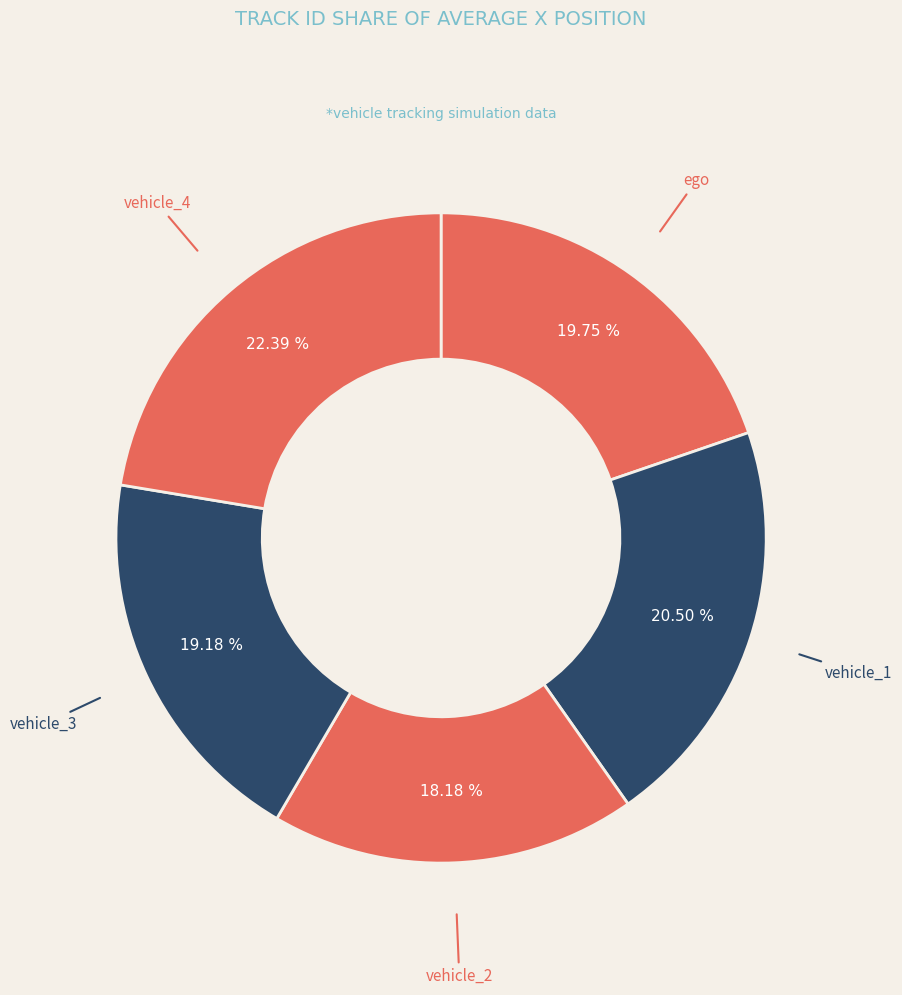

Which category has the biggest portion of the pie?

vehicle_4